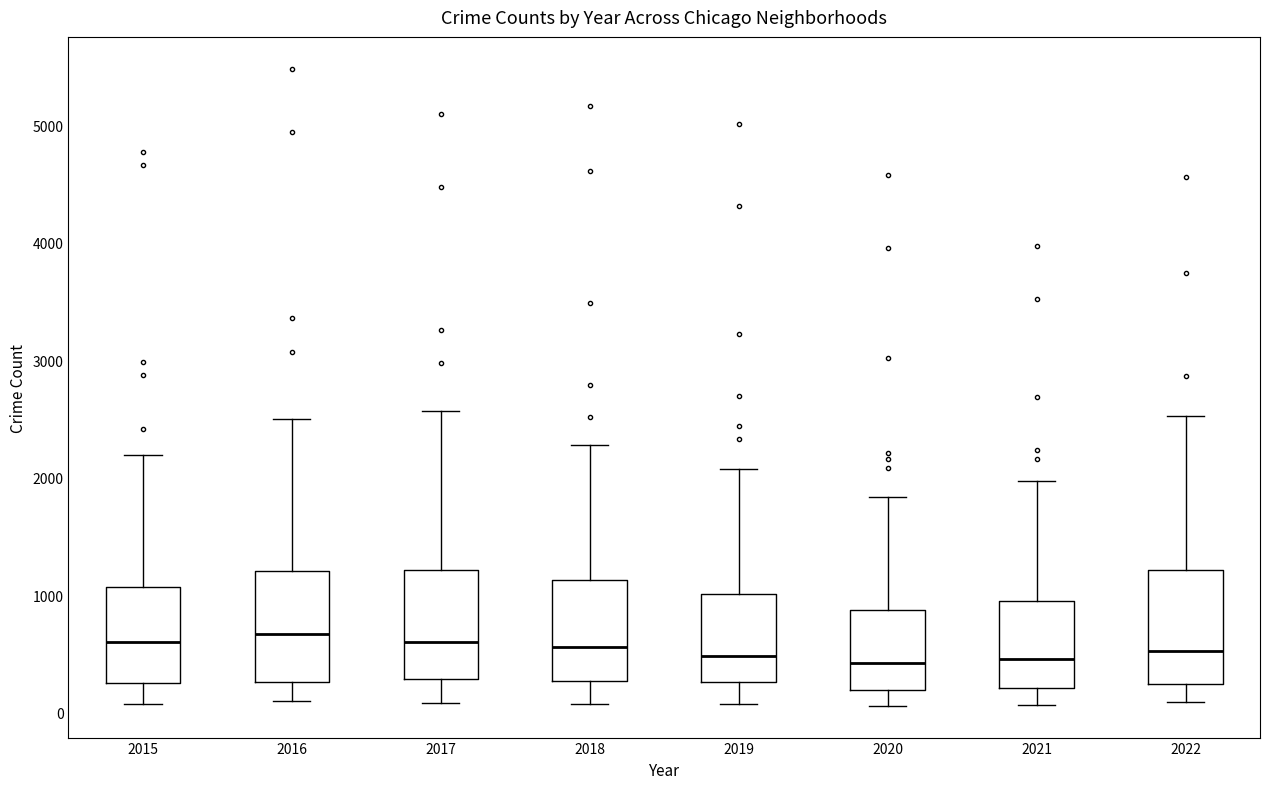

Reading left to right, read every box against the y-axis: the position of its median line, the range the box covers, and the ends of its whiskers. The values are not printed on the chart, so give them approximately, as read against the axis.

2015: median 600, box 300 to 1100, whiskers 100 to 2200
2016: median 700, box 300 to 1200, whiskers 100 to 2500
2017: median 600, box 300 to 1200, whiskers 100 to 2600
2018: median 600, box 300 to 1100, whiskers 100 to 2300
2019: median 500, box 300 to 1000, whiskers 100 to 2100
2020: median 400, box 200 to 900, whiskers 100 to 1800
2021: median 500, box 200 to 1000, whiskers 100 to 2000
2022: median 500, box 200 to 1200, whiskers 100 to 2500